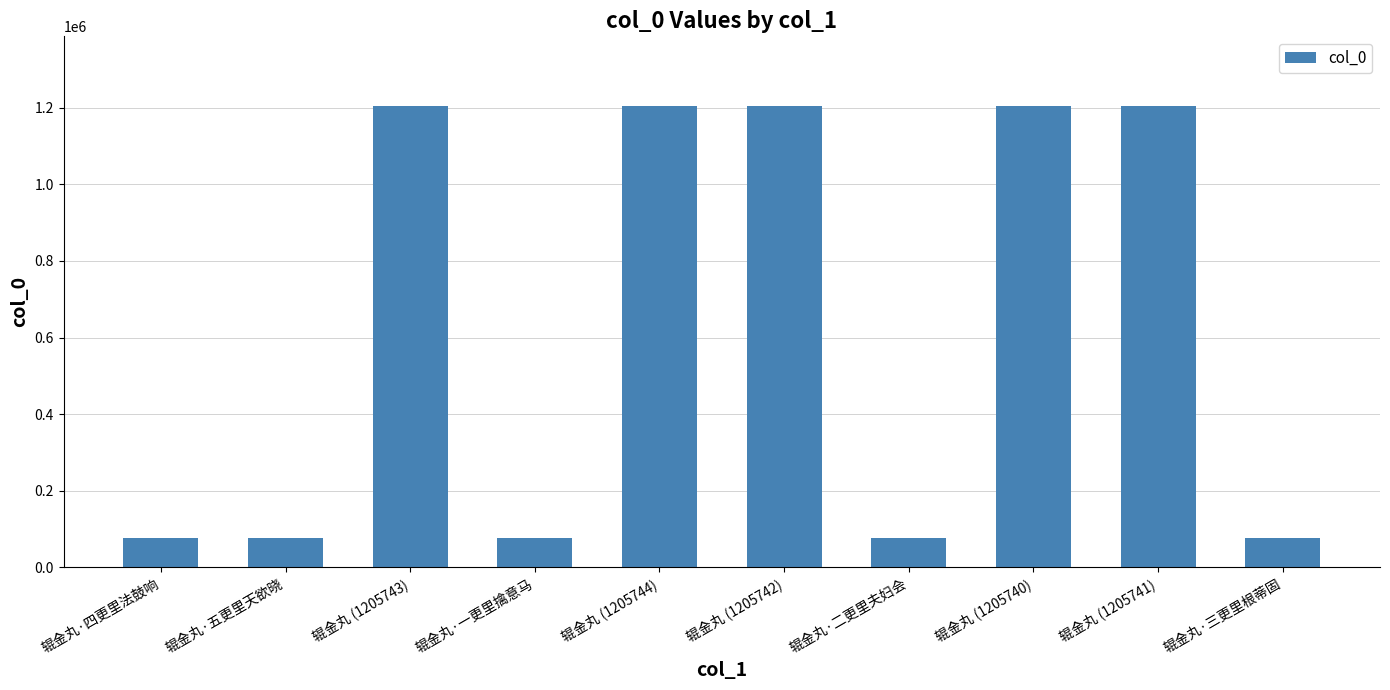

How many data points are less than 1205740?

5